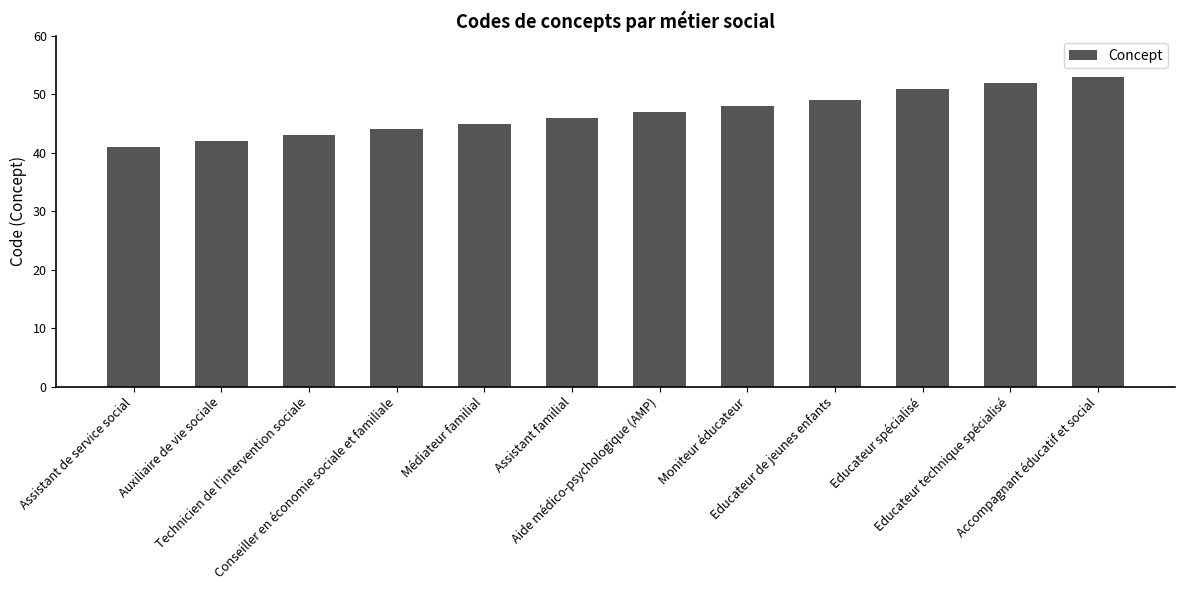

Approximately how many times larger is the value at Educateur de jeunes enfants compared to Accompagnant éducatif et social?

0.9